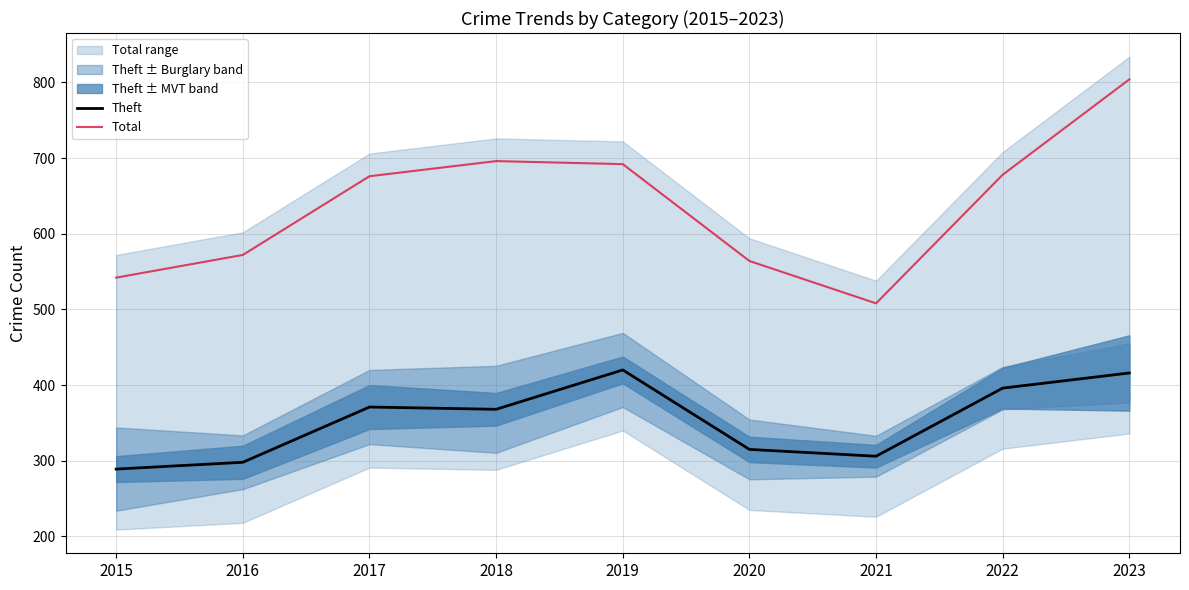

Which category has the lowest value in the Total series?

2021